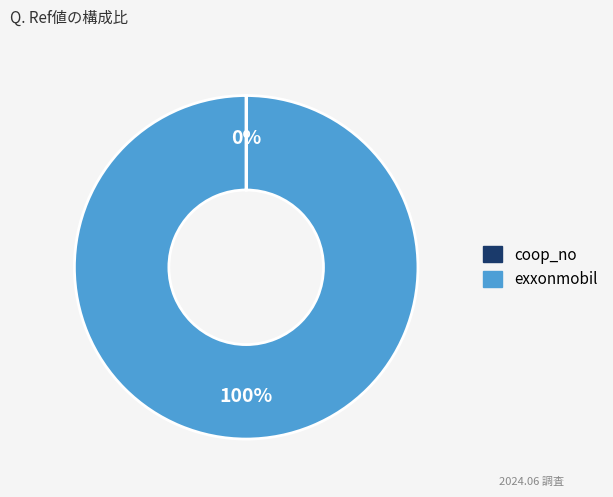

What is the largest slice in the pie chart?

exxonmobil